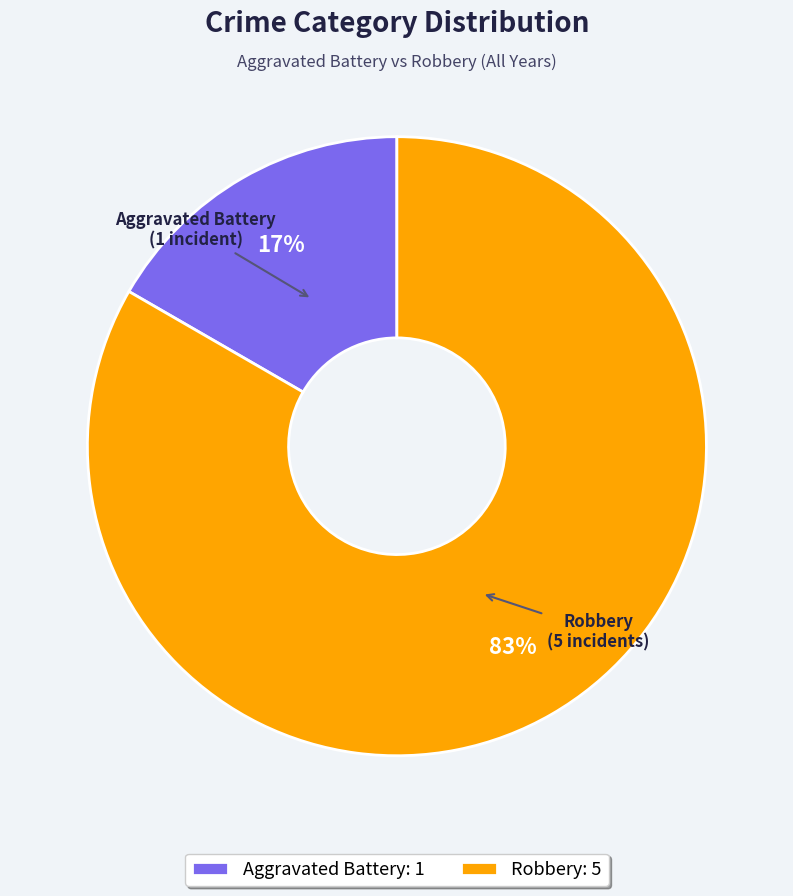

To the nearest percent, what portion does Robbery represent?

83%